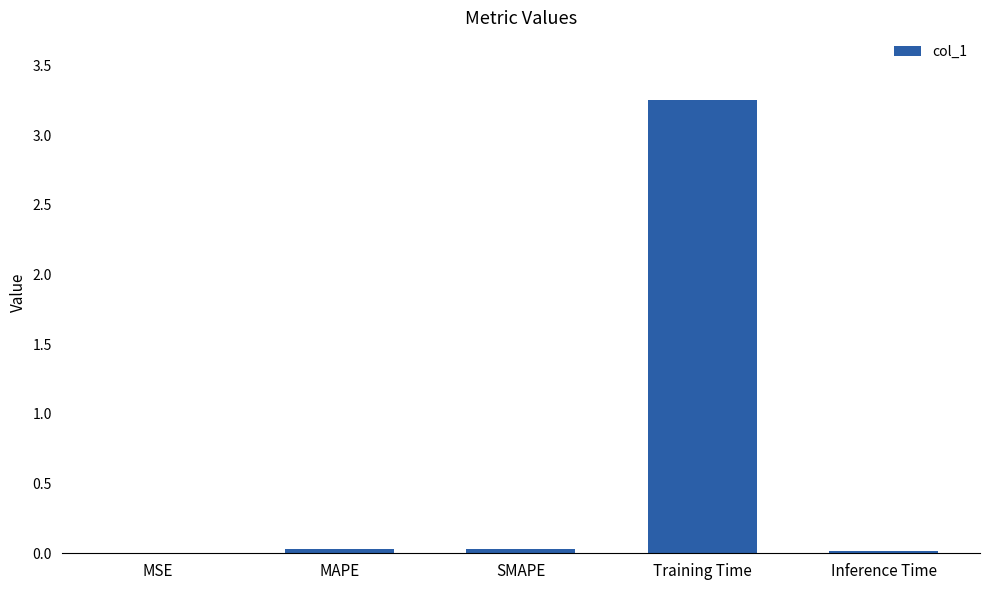

Between Inference Time and Training Time, which is larger?

Training Time